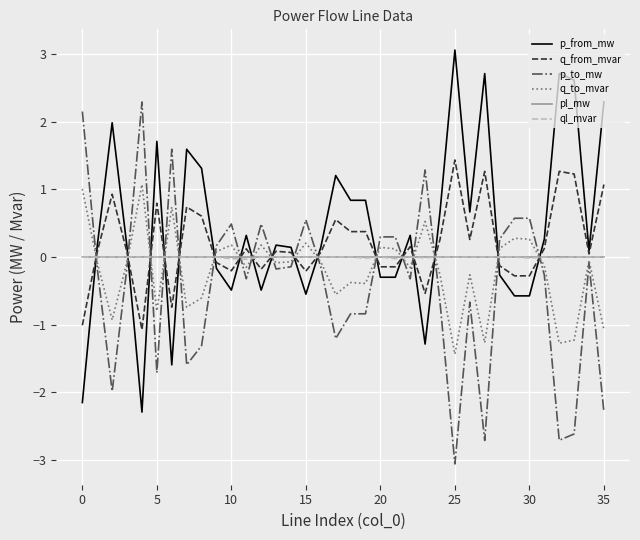

What is the maximum value shown in the chart?

3.1